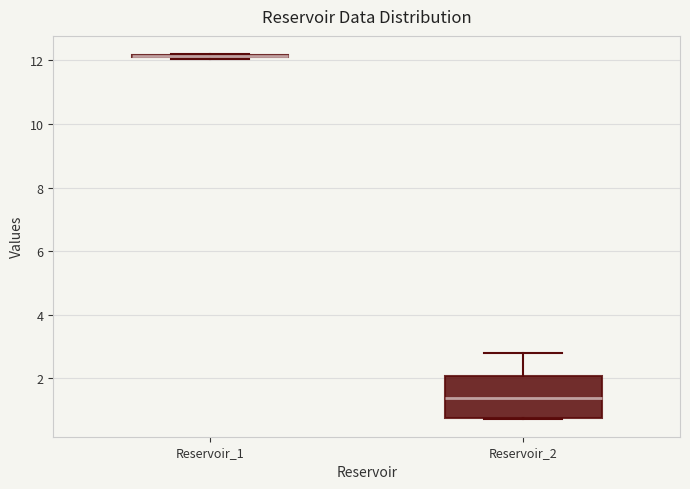

Reading left to right, transcribe this box plot: for each box, give where its median line is, the range the box spans, and where its two whiskers end, as read against the y-axis. The values are not printed on the chart, so give them approximately, as read against the axis.

Reservoir_1: box collapsed to a line at 12.2, whiskers 12.0 to 12.2
Reservoir_2: median 1.4, box 0.8 to 2.0, whiskers 0.8 to 2.8